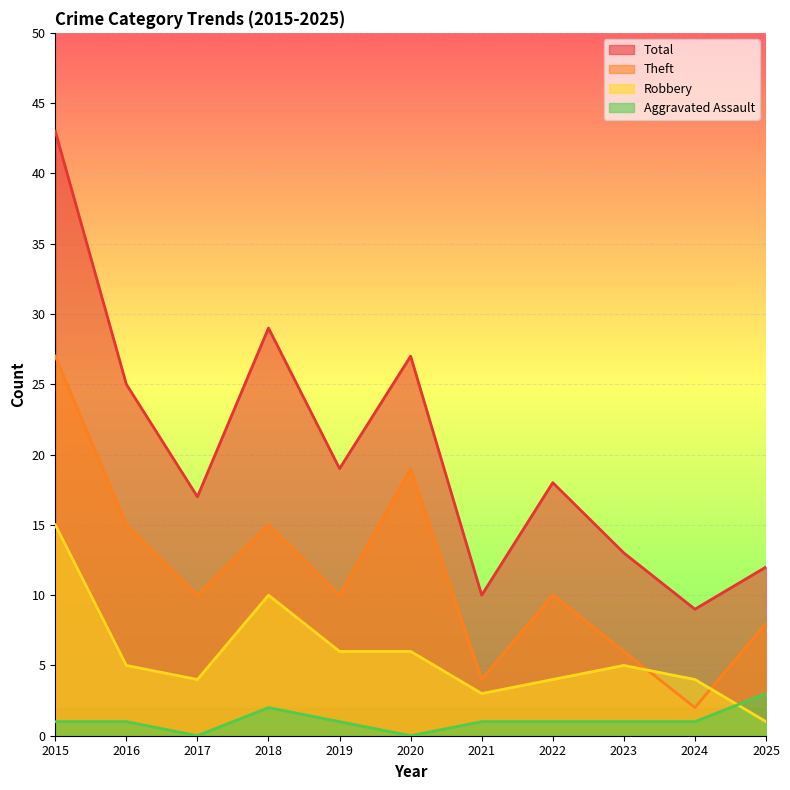

Which series has the largest total across all categories?

Total